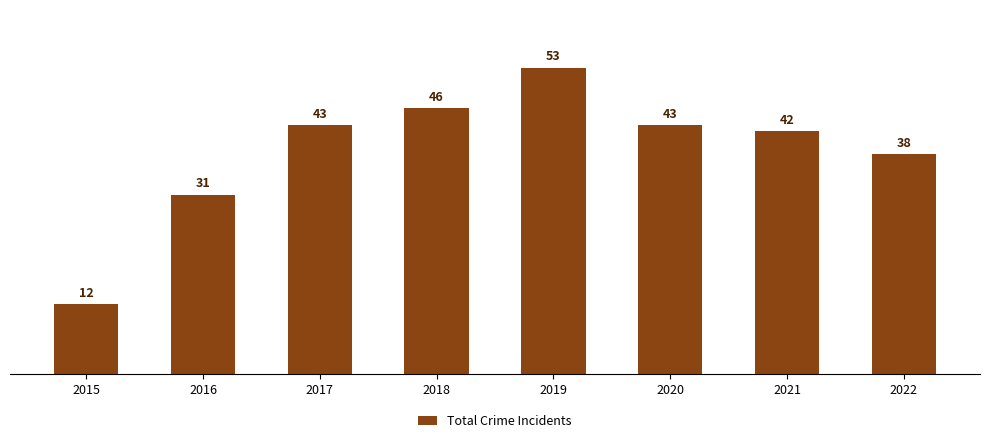

What is the change in value from 2017 to 2022?

-5